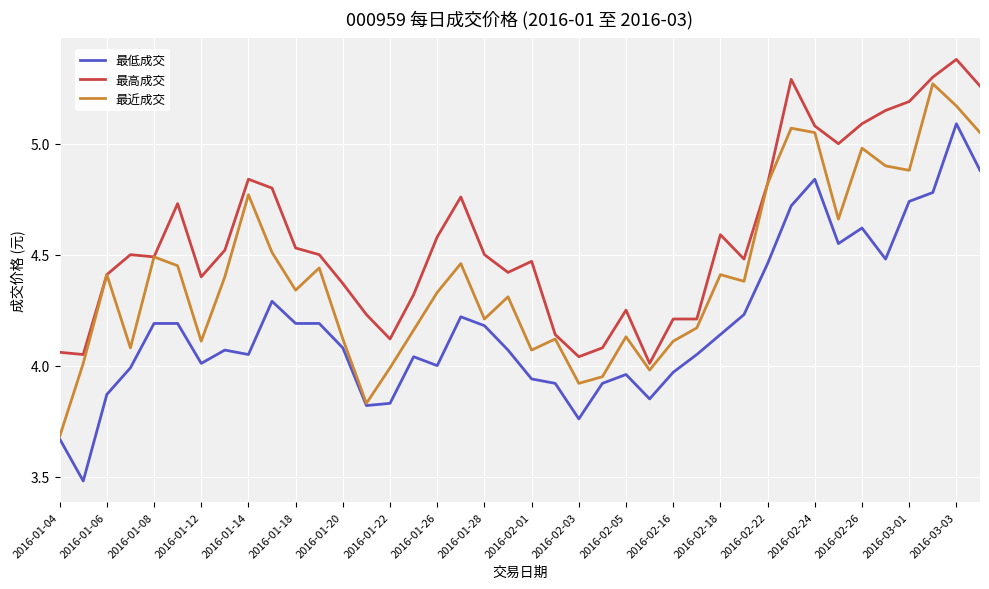

Rank the series by their maximum value, from lowest to highest.

最低成交, 最近成交, 最高成交